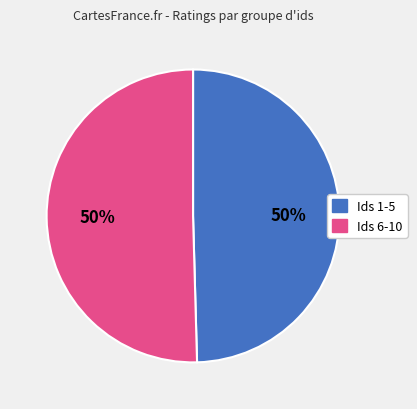

To the nearest percent, what is the average slice percentage?

50%